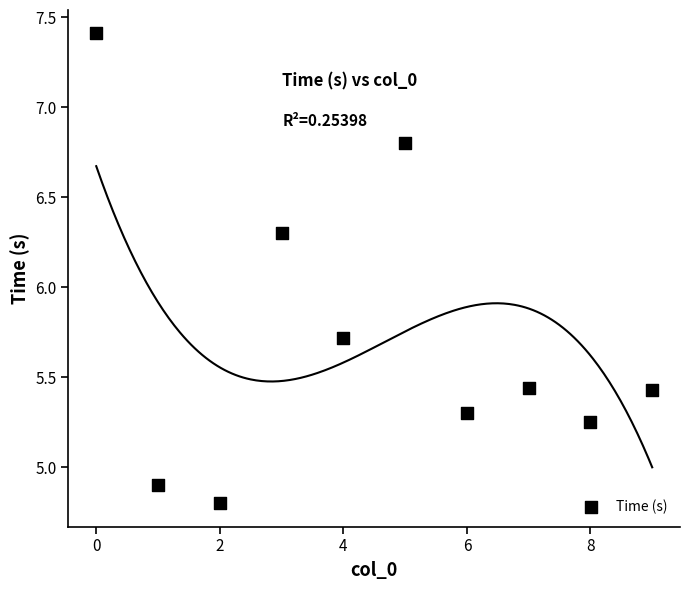

What is the average Y value?

5.7